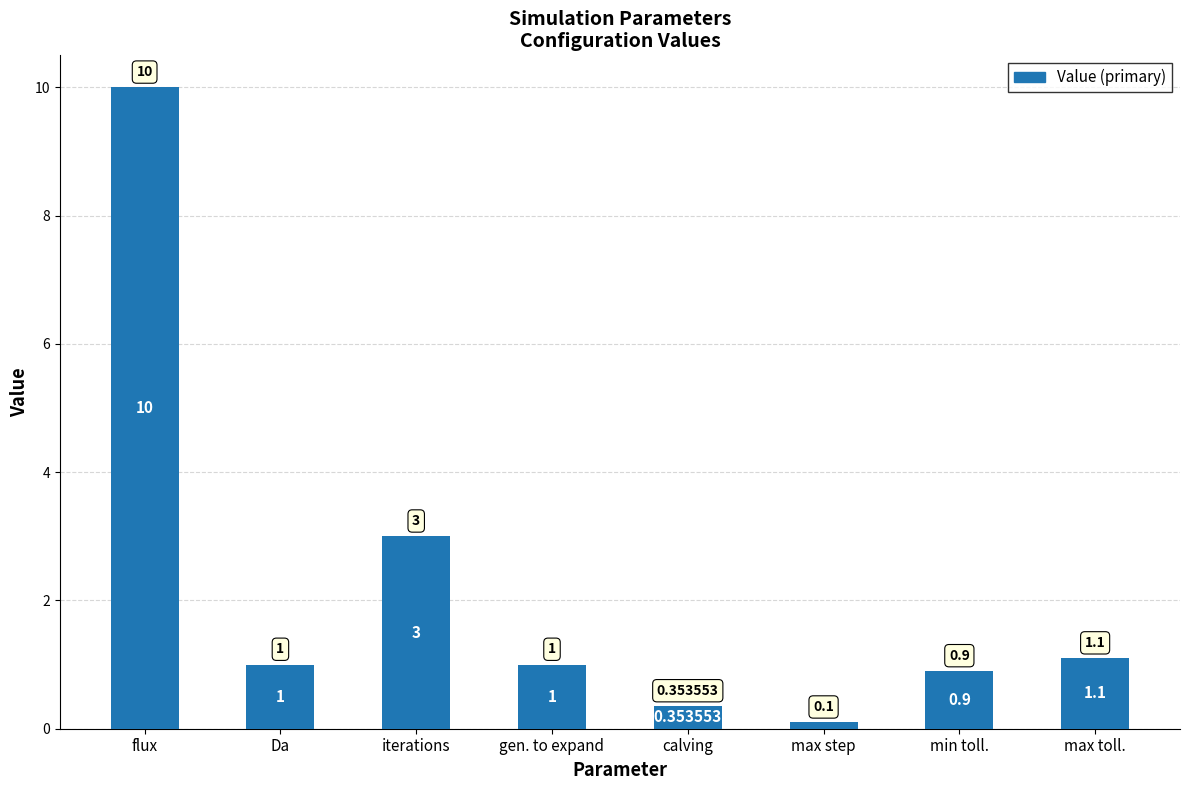

Are the bars grouped side by side (vs. stacked)?

No